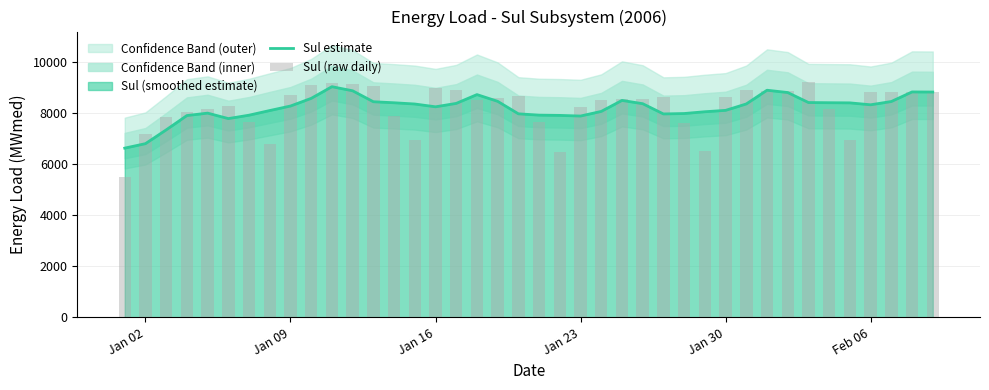

The value of Sul estimate at Feb 06 is 8334.6. True or false?

True